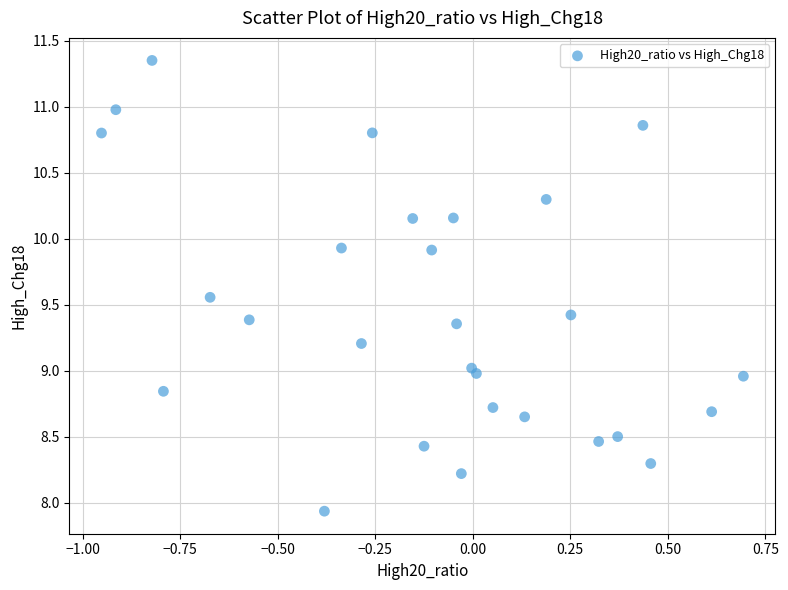

What is the range of Y values (max minus min)?

3.4